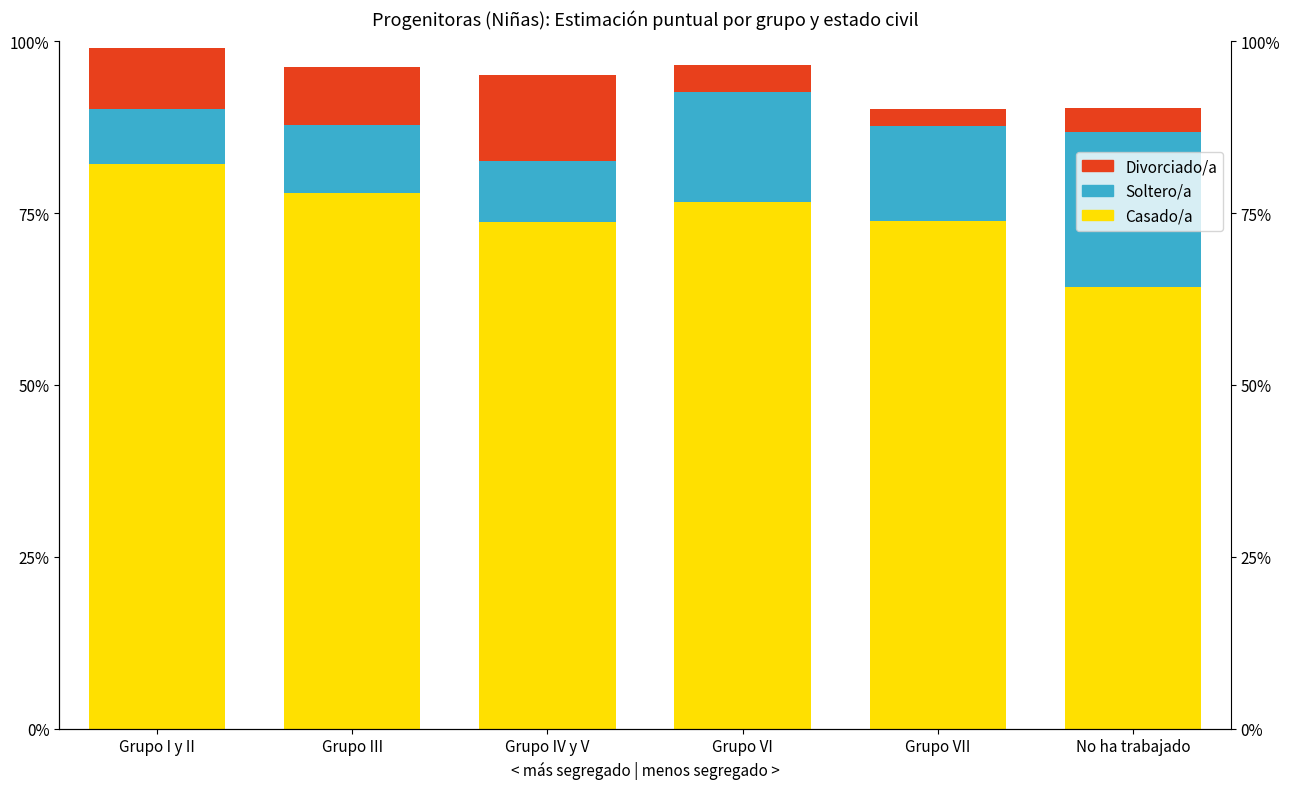

How many bars are there in each group?

3